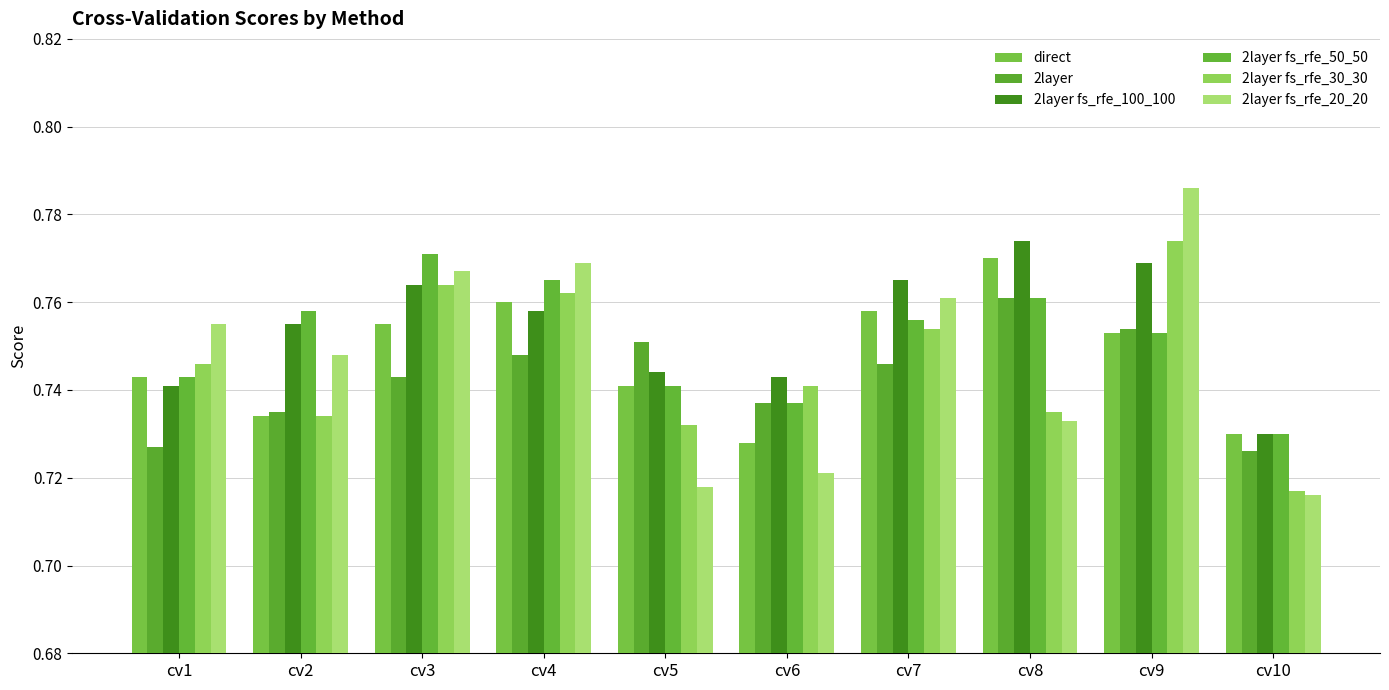

How many bars are there in each group?

6